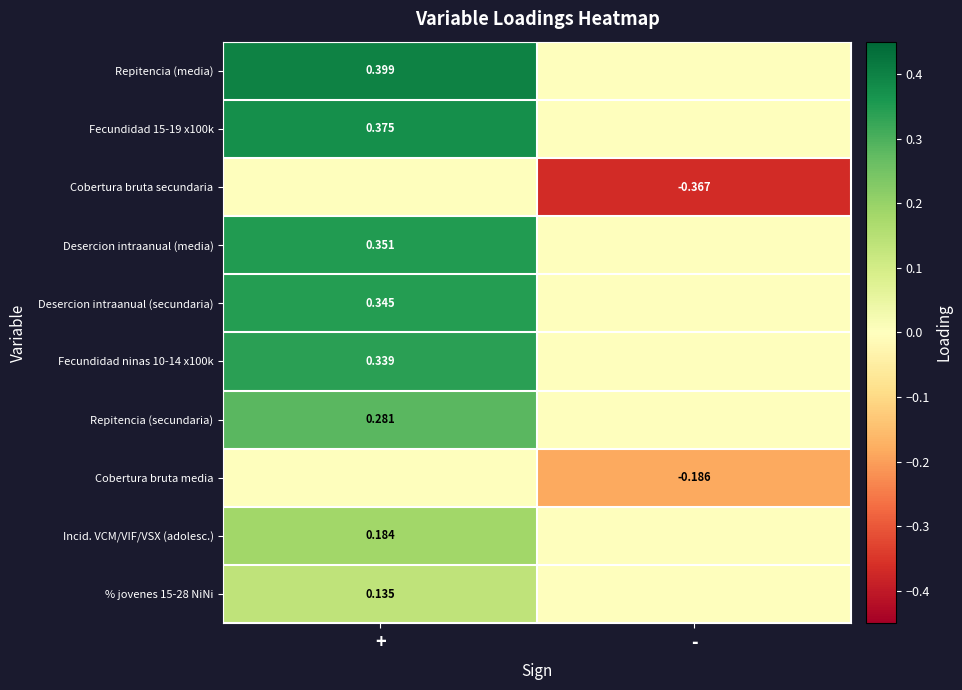

Which series has the largest total across all categories?

Repitencia (media)